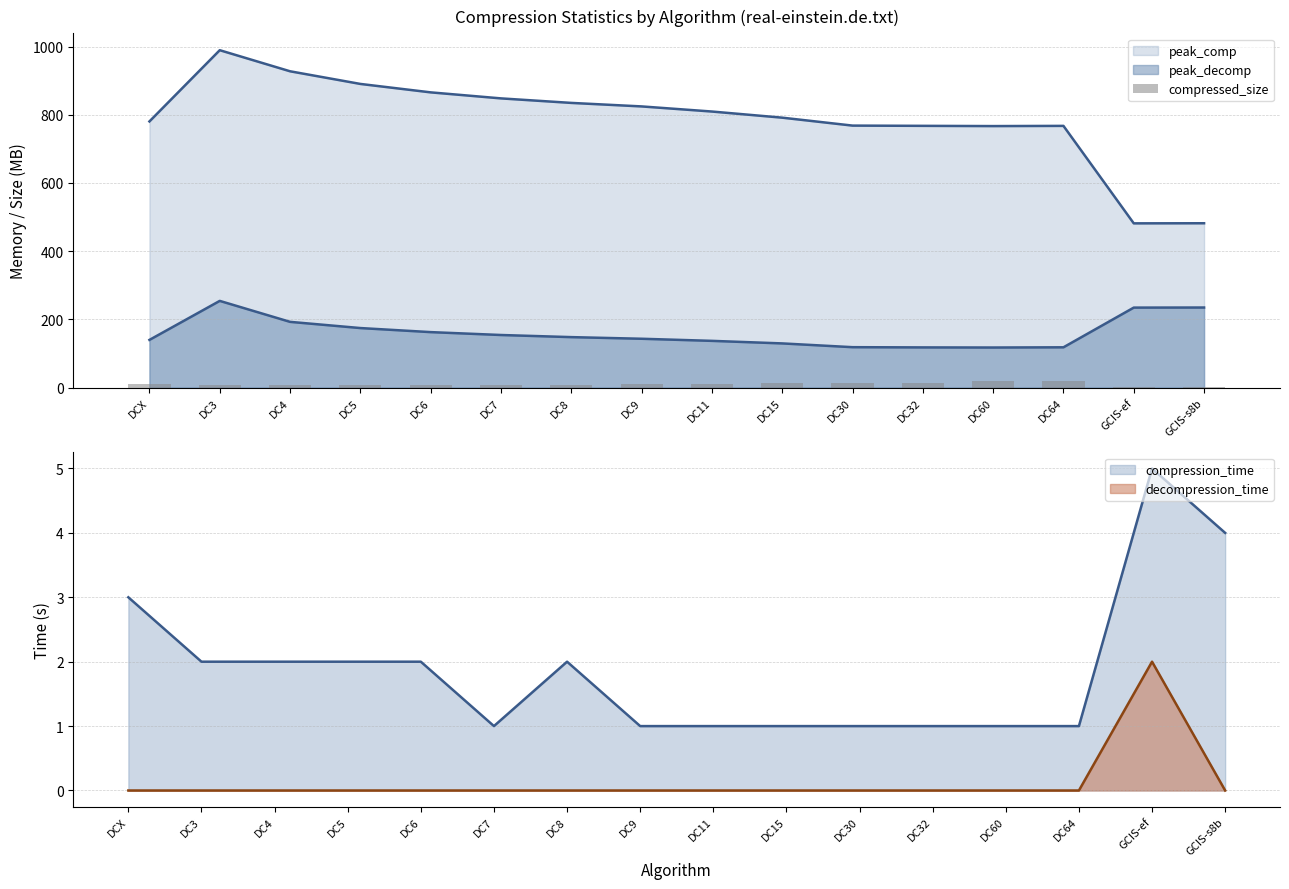

How many bars are there in total?

16